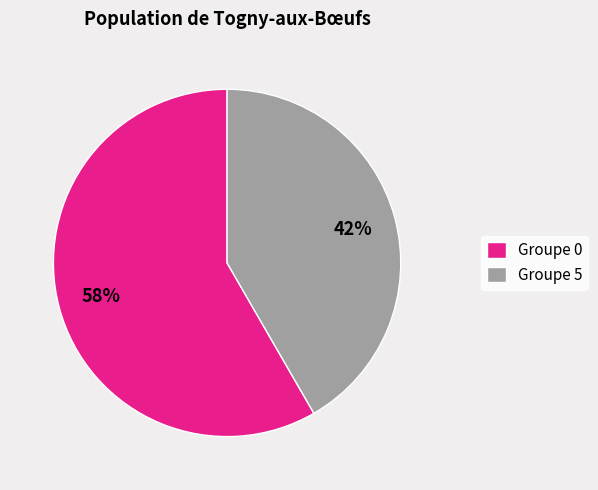

Between Groupe 5 and Groupe 0, which is larger?

Groupe 0